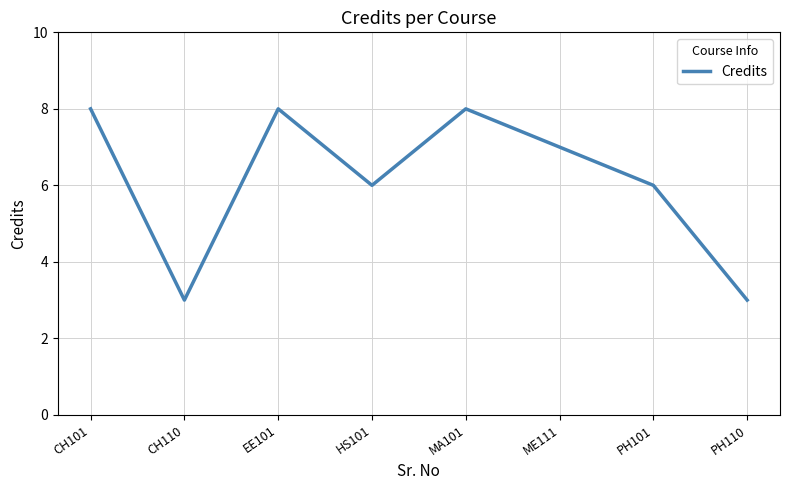

What is the smallest value displayed?

3